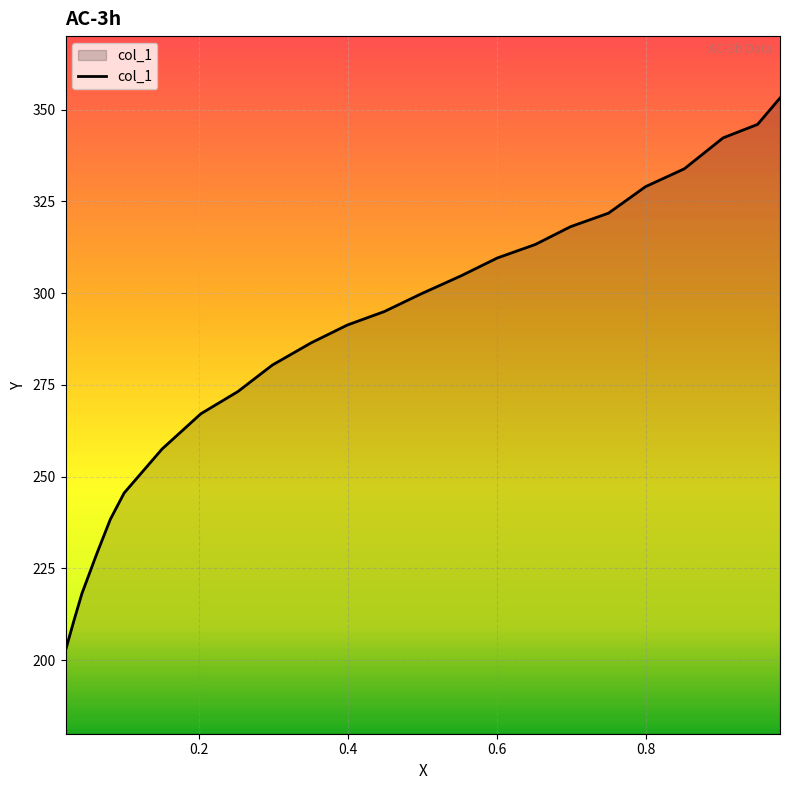

What is the smallest value displayed?

202.7